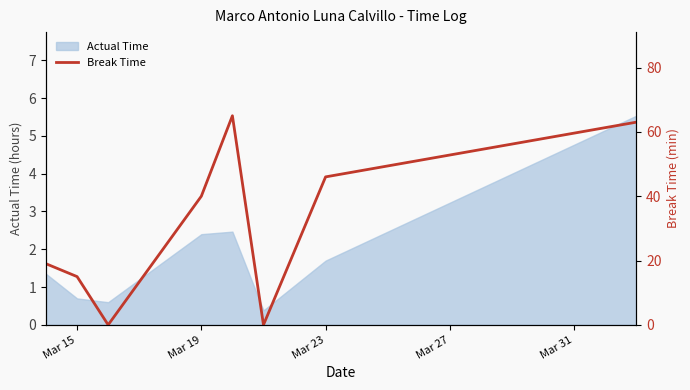

The value of Actual Time at Mar 15 is 0.7. True or false?

True